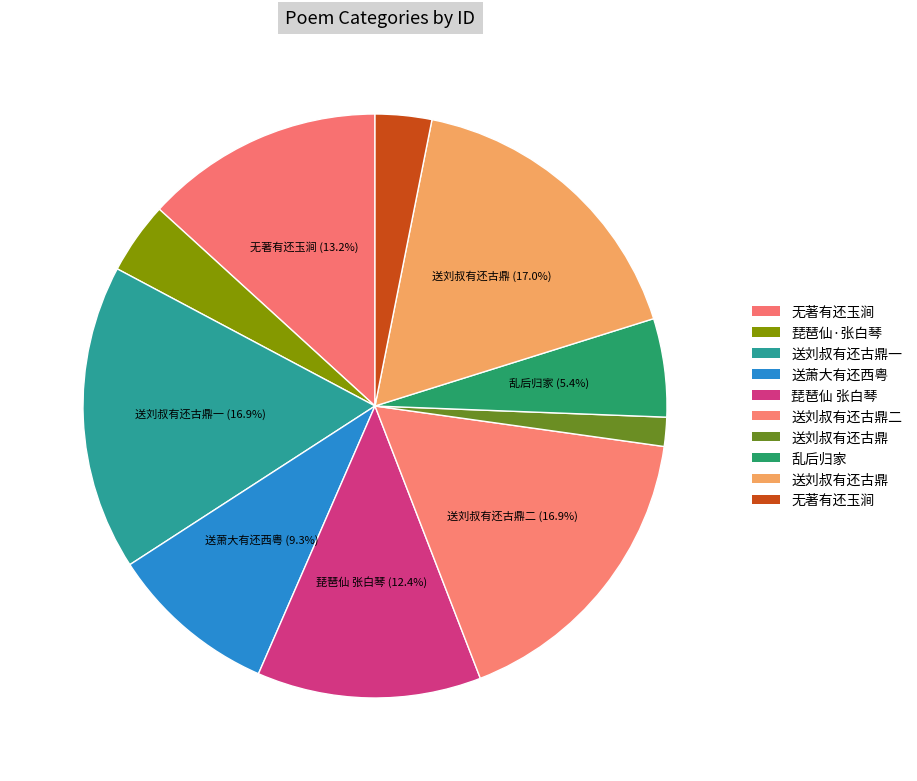

How many slices are in this pie chart?

10